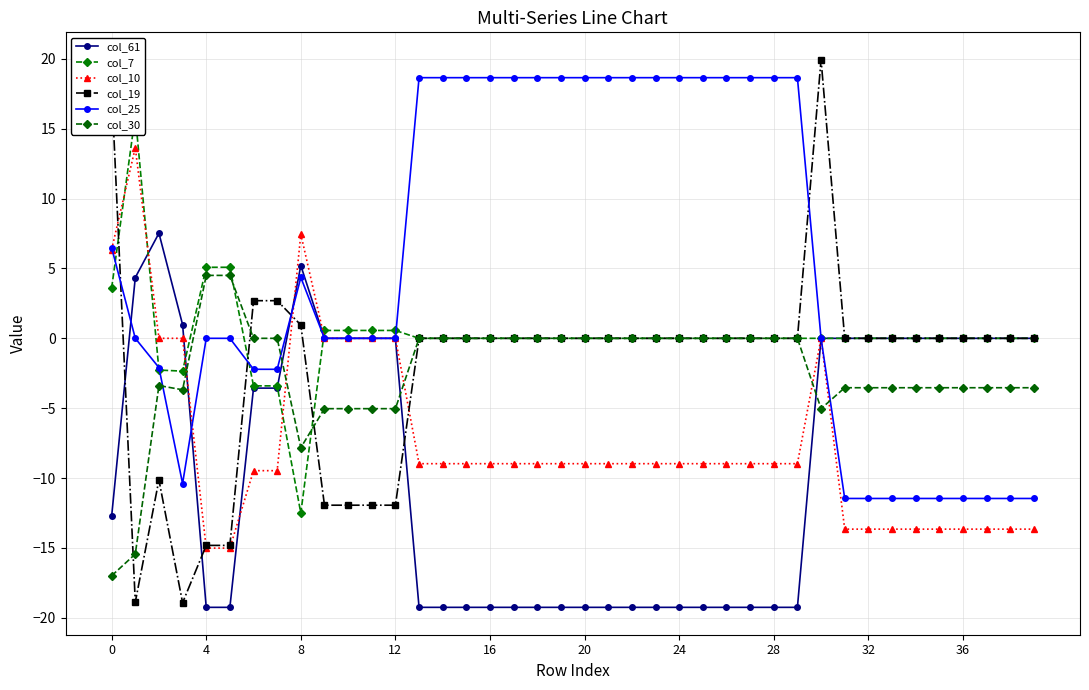

Is it true that col_19 equals 0.0 at 23?

True